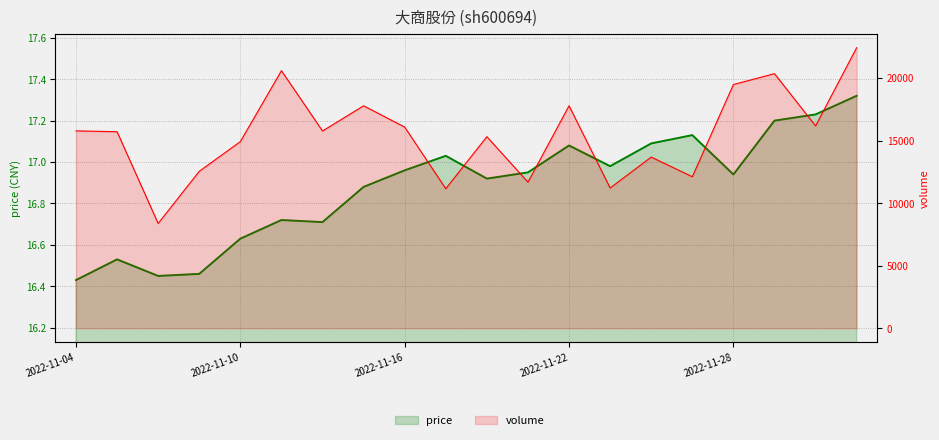

What is the minimum value for volume?

8371.0